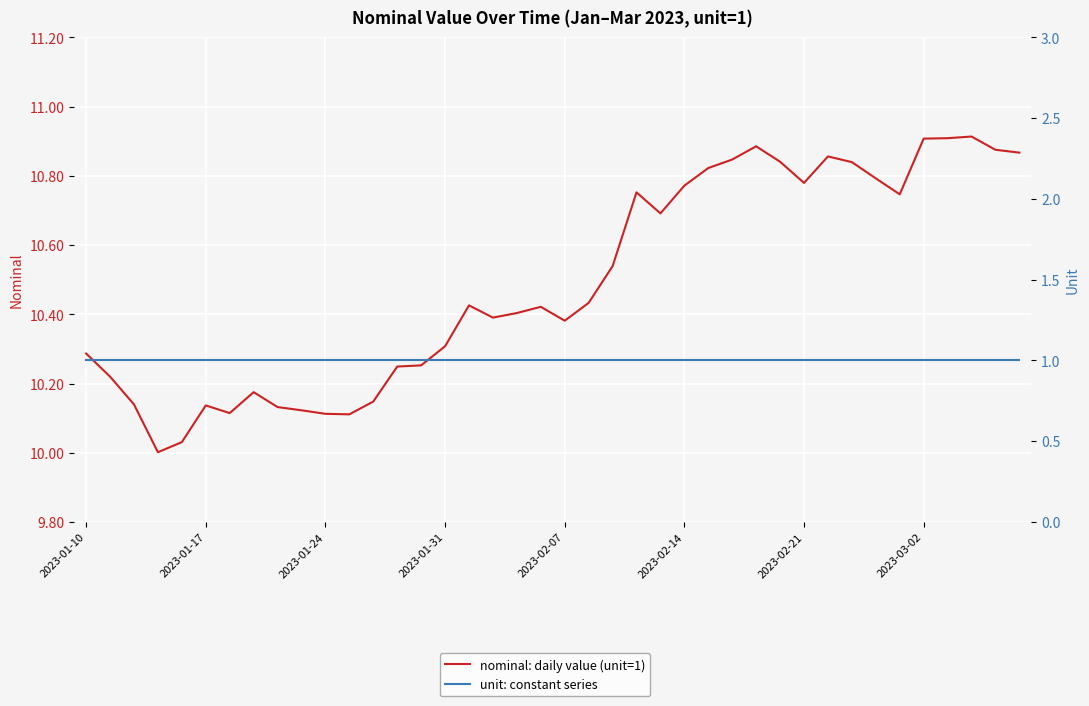

Which series has the widest spread of values?

nominal: daily value (unit=1)